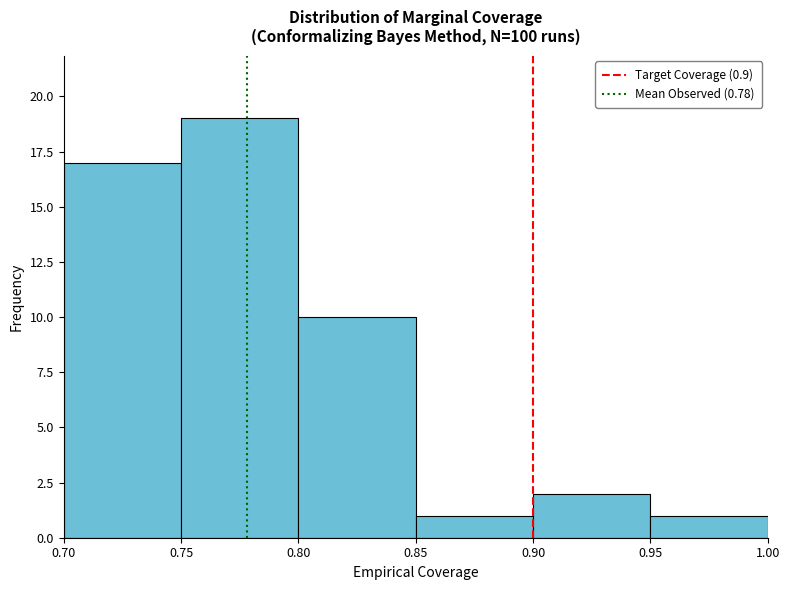

Reading left to right, list every bar in this chart as the range it spans on the x-axis followed by its height. The values are not printed on the chart, so give them approximately, as read against the axis.

0.70 to 0.75: 17
0.75 to 0.80: 19
0.80 to 0.85: 10
0.85 to 0.90: 1
0.90 to 0.95: 2
0.95 to 1.00: 1